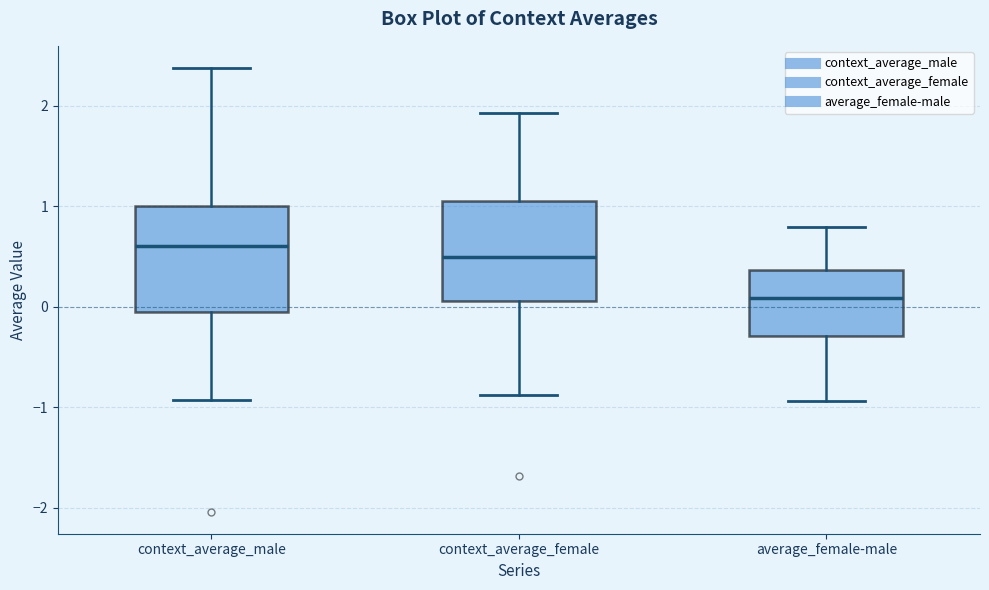

Reading left to right, read every box against the y-axis: the position of its median line, the range the box covers, and the ends of its whiskers. The values are not printed on the chart, so give them approximately, as read against the axis.

context_average_male: median 0.6, box -0.1 to 1.0, whiskers -0.9 to 2.4
context_average_female: median 0.5, box 0.1 to 1.0, whiskers -0.9 to 1.9
average_female-male: median 0.1, box -0.3 to 0.4, whiskers -0.9 to 0.8